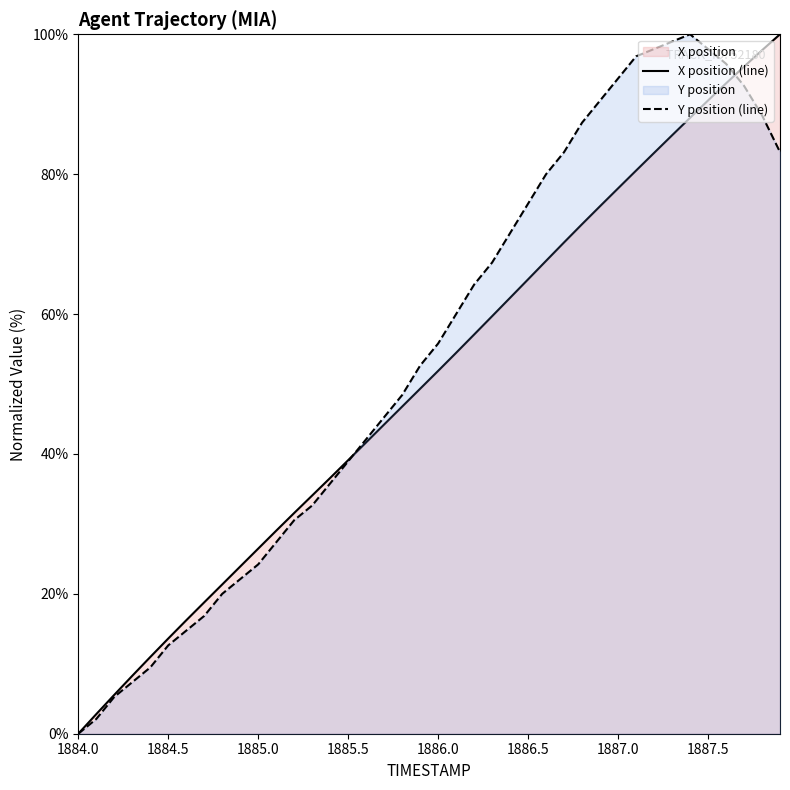

Is it true that Y position (line) equals 24.2 at 1885.0?

True